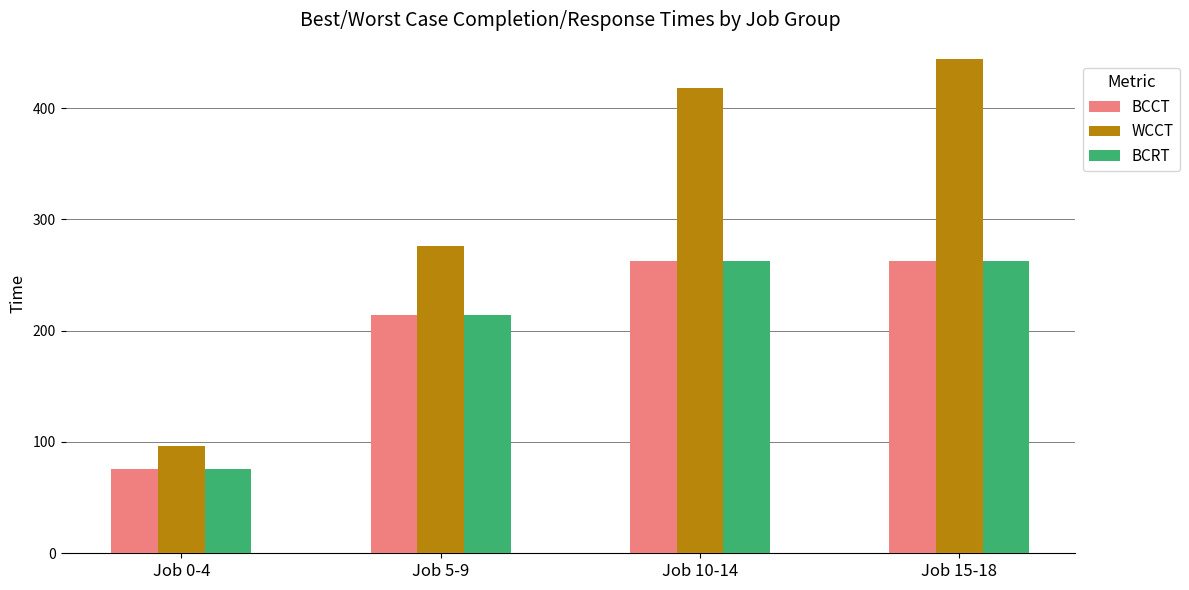

What is the total value across all series at Job 0-4?

248